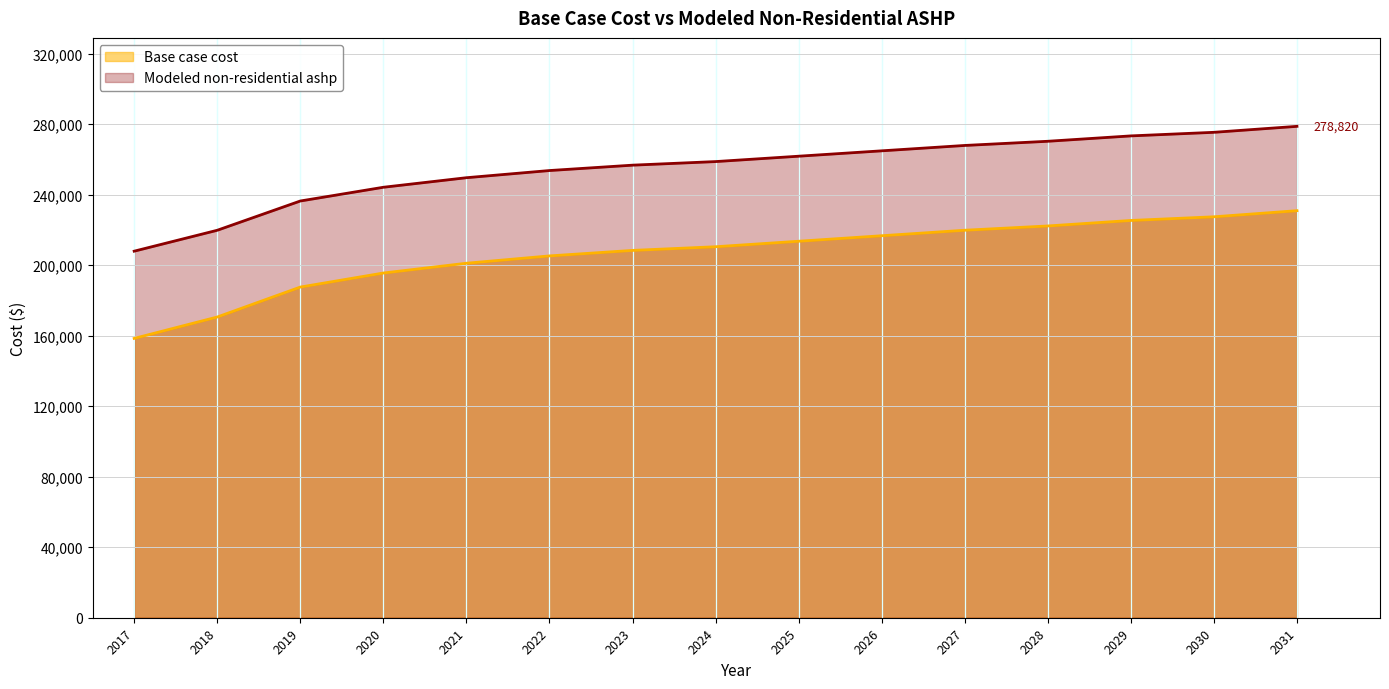

What is the minimum value for Base case cost?

158491.4